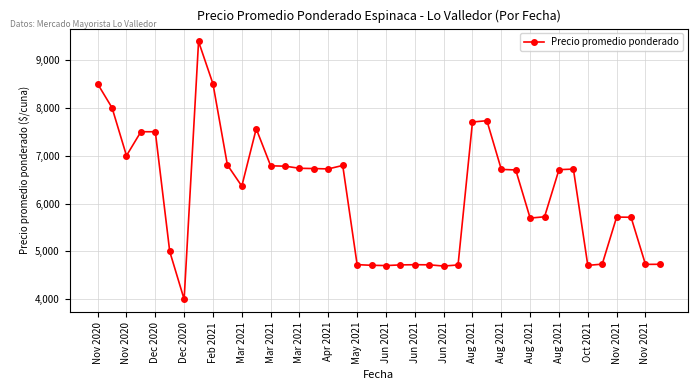

What is the average value?

6211